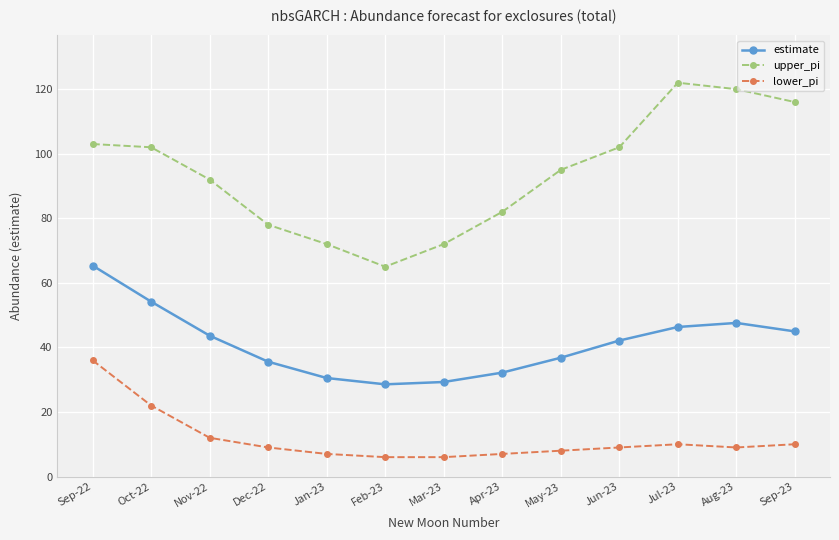

Which category has the highest value across all series?

Jul-23